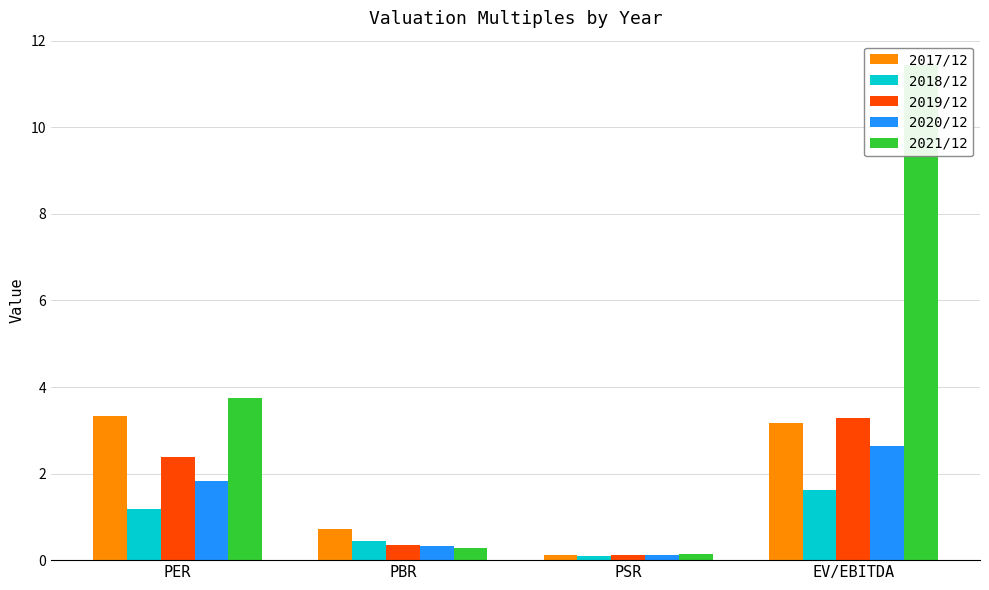

The value of 2020/12 at EV/EBITDA is 2.6. True or false?

True